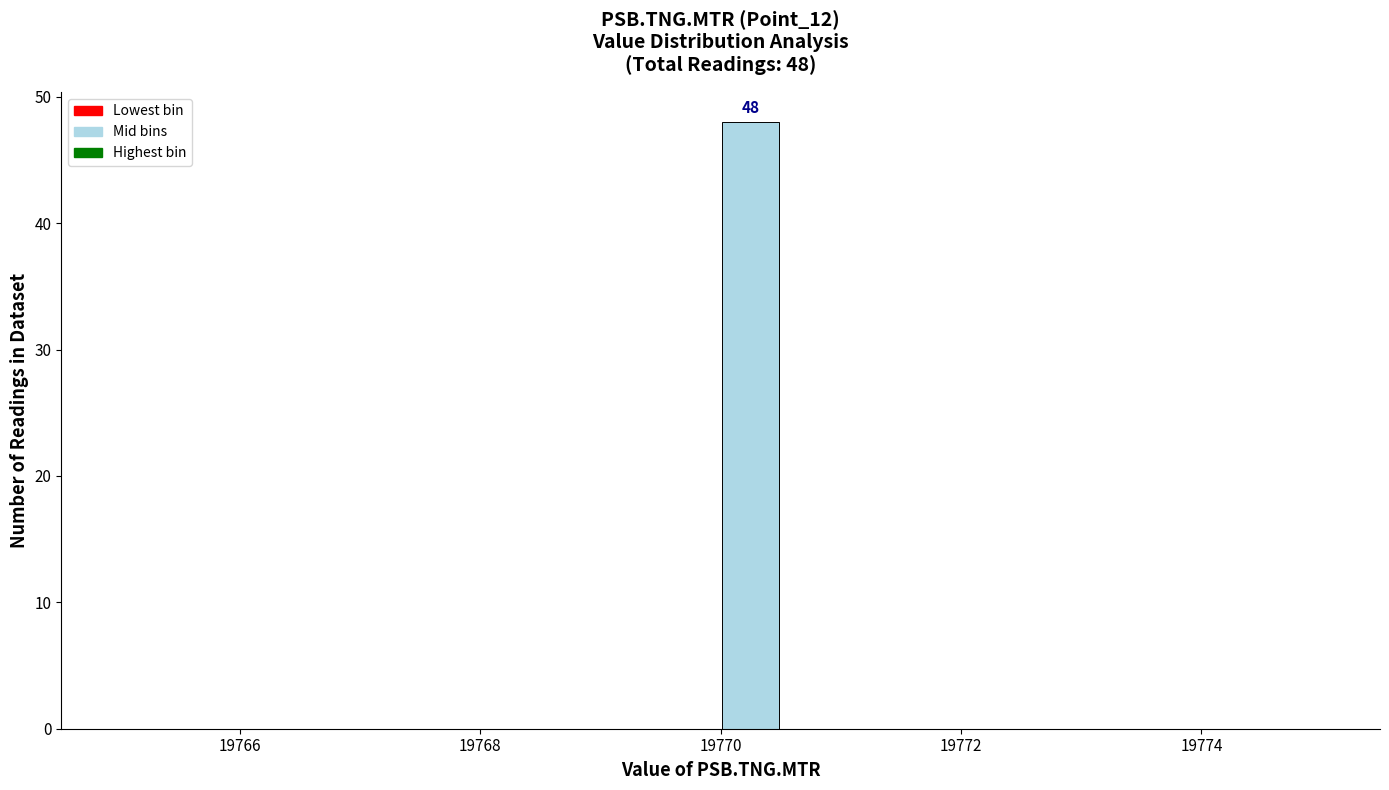

Around what value on the x-axis is the tallest bar? Give the approximate position of its centre, as read against the axis.

19770.2